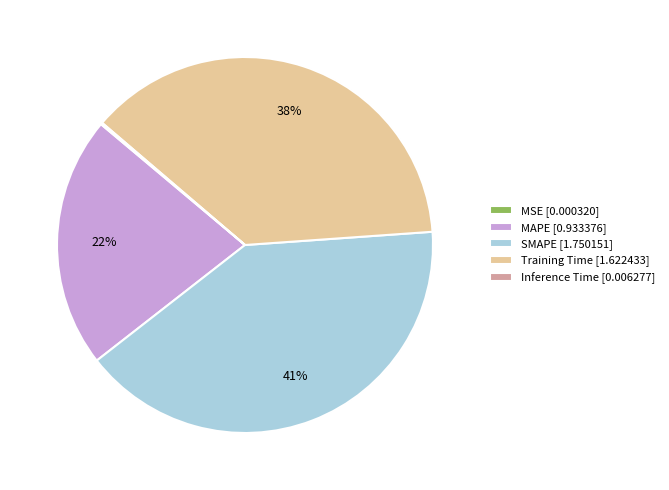

To the nearest percent, what is the combined percentage of MAPE [0.933376] and SMAPE [1.750151]?

62%